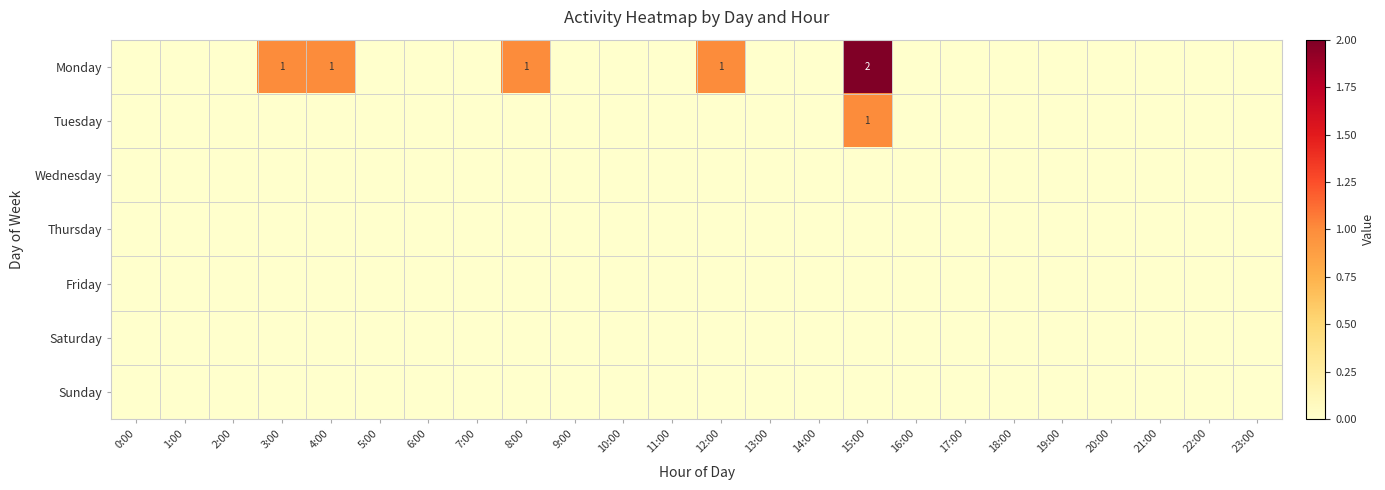

Where is Friday nearest to the value 0?

0:00